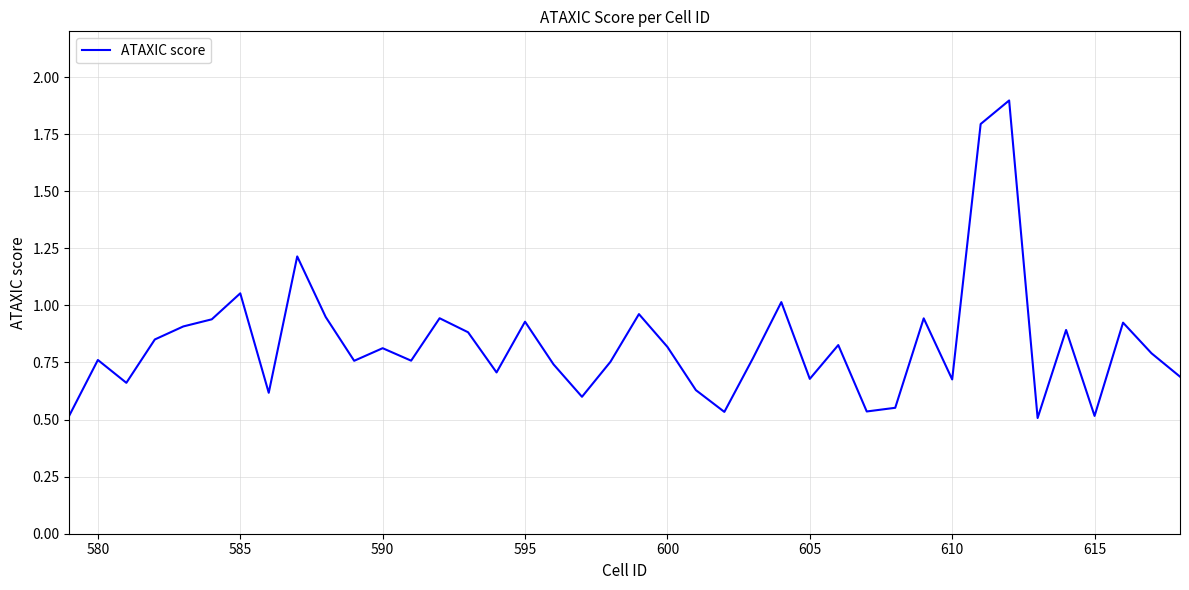

What is the difference between the second highest and second lowest values?

1.3